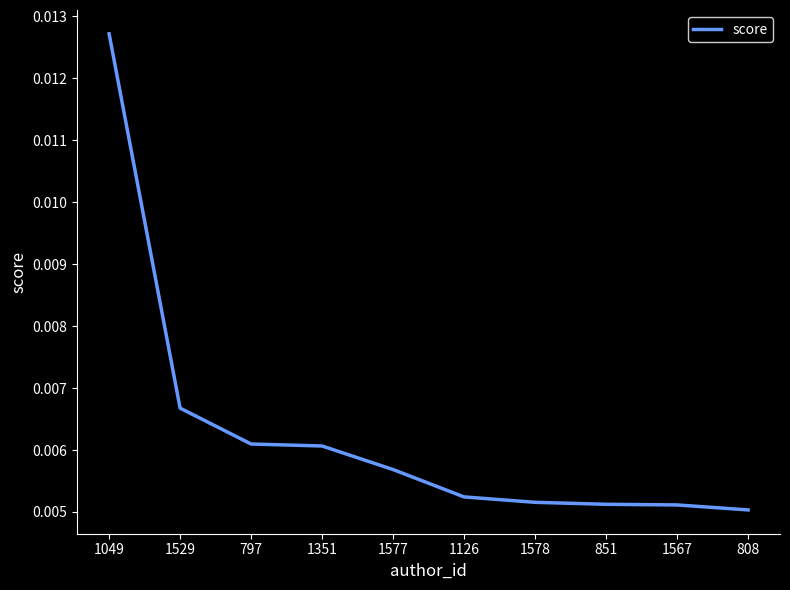

Does the chart have visible grid lines?

No